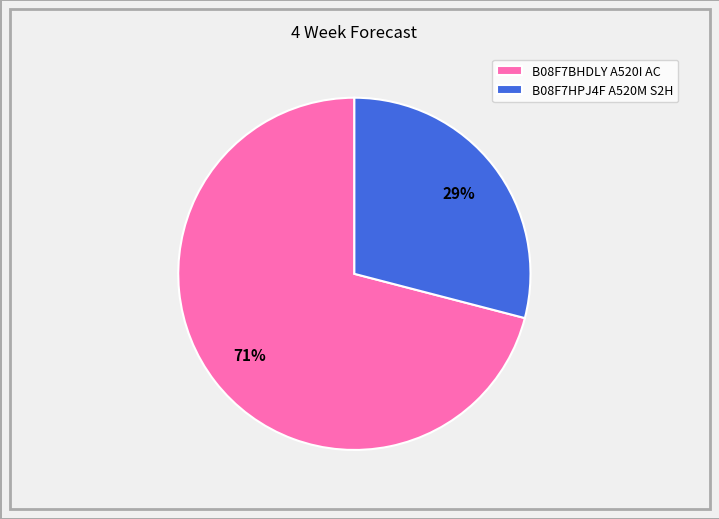

Count the number of slices in the pie.

2